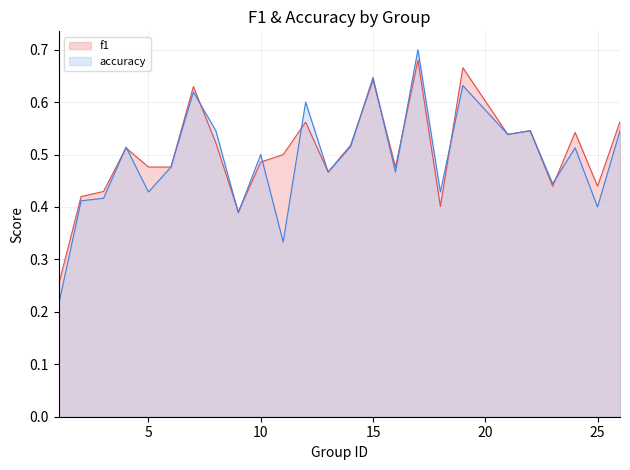

Where is the first local minimum for accuracy?

5